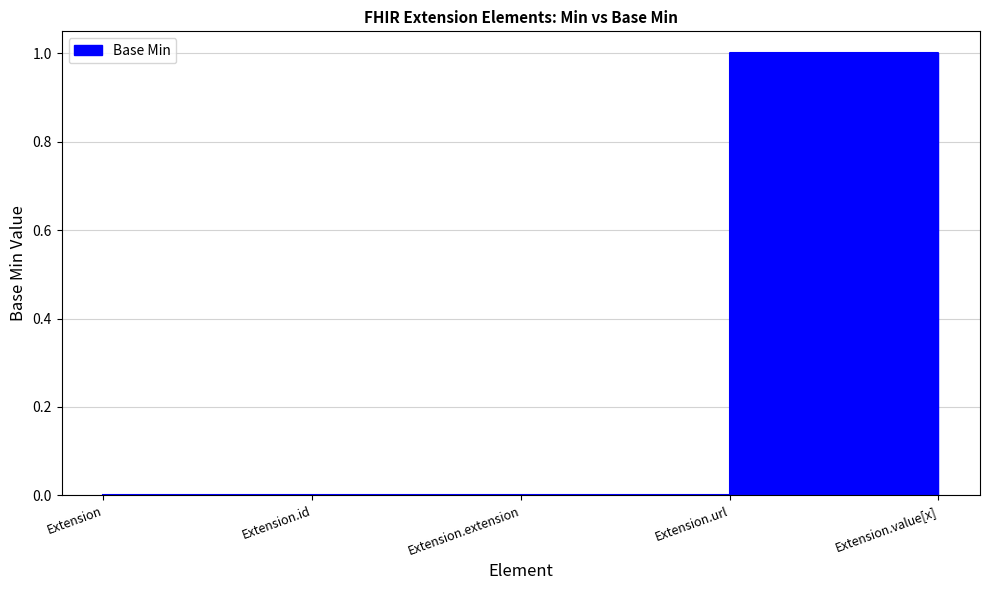

At which category does the chart reach its minimum across all series?

Extension